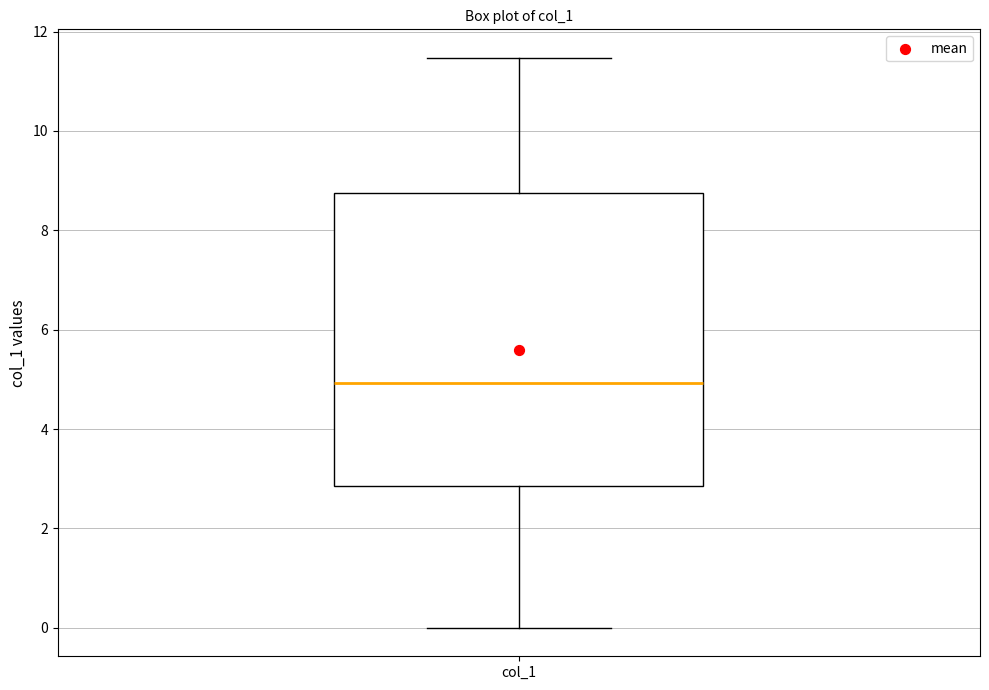

Read this box plot against the y-axis: the position of the median line, the range covered by the box, and the ends of both whiskers. The values are not printed on the chart, so give them approximately, as read against the axis.

median 5.0, box 2.8 to 8.8, whiskers 0.0 to 11.4